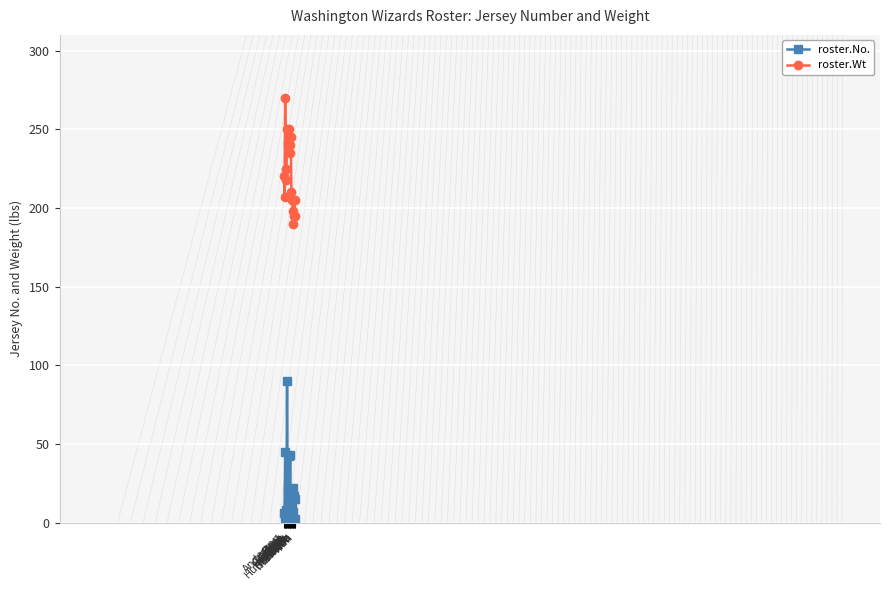

What is the maximum value shown in the chart?

270